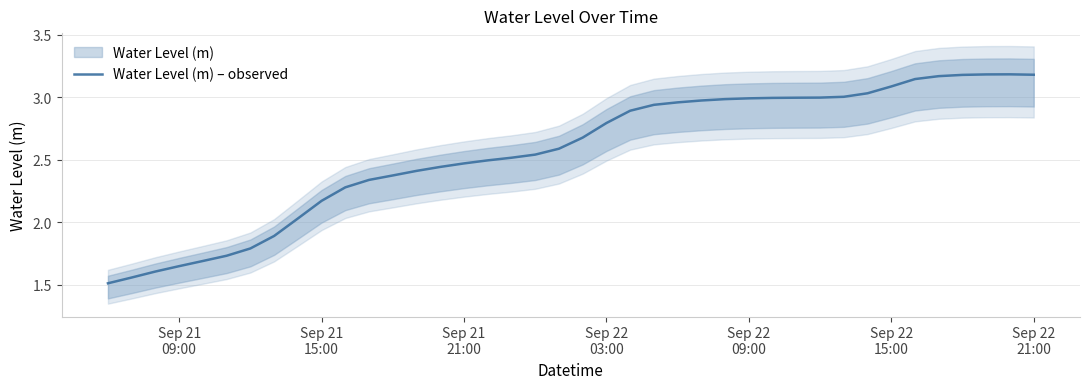

What is the minimum value for Water Level (m) – observed?

1.5